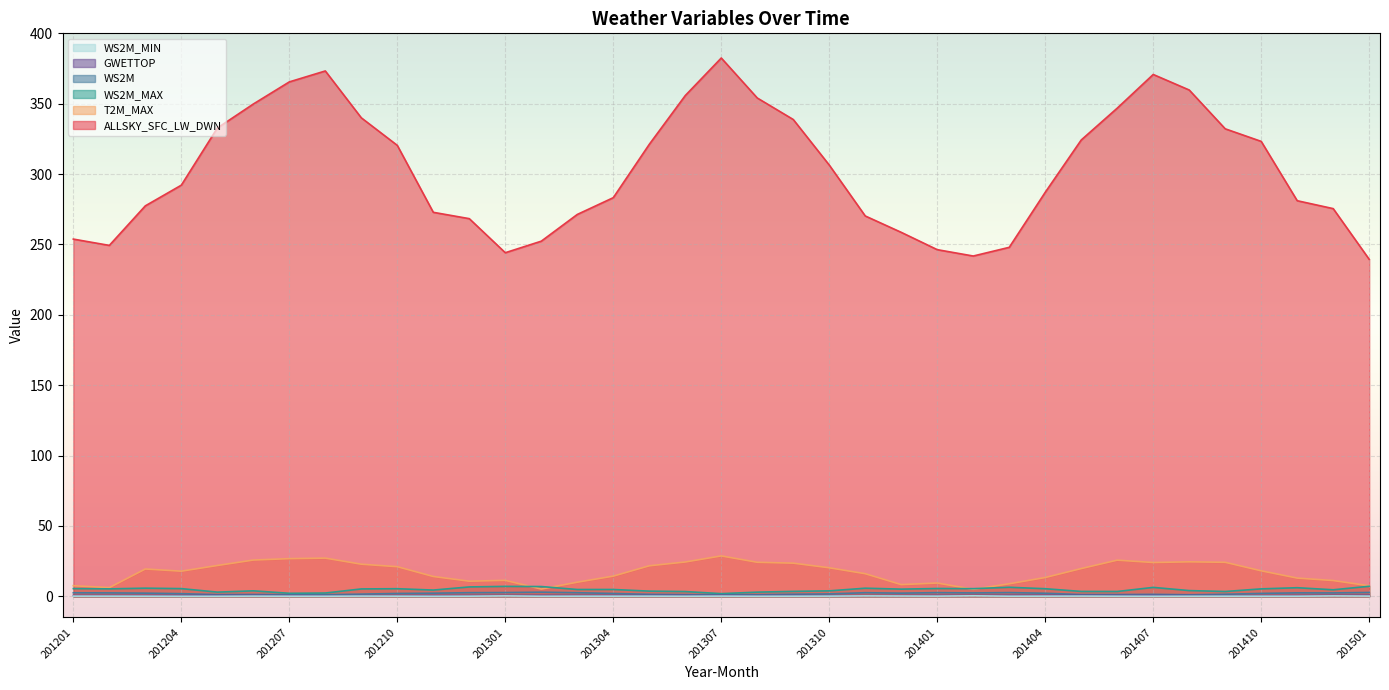

The value of GWETTOP at 201305 is 1.0. True or false?

False